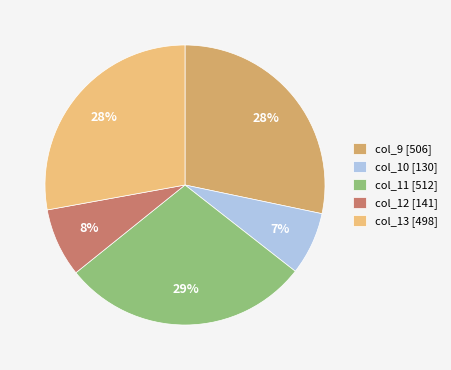

Is it true that col_9 is 38% of the pie?

False